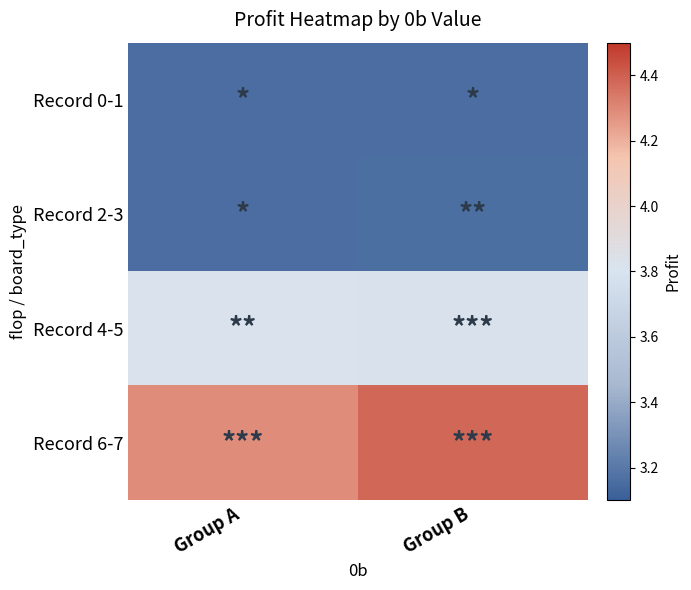

Reading right to left, list all the values displayed in this chart.

Record 0-1: Group B=3.2	Group A=3.2
Record 2-3: Group B=3.2	Group A=3.2
Record 4-5: Group B=3.8	Group A=3.8
Record 6-7: Group B=4.4	Group A=4.3